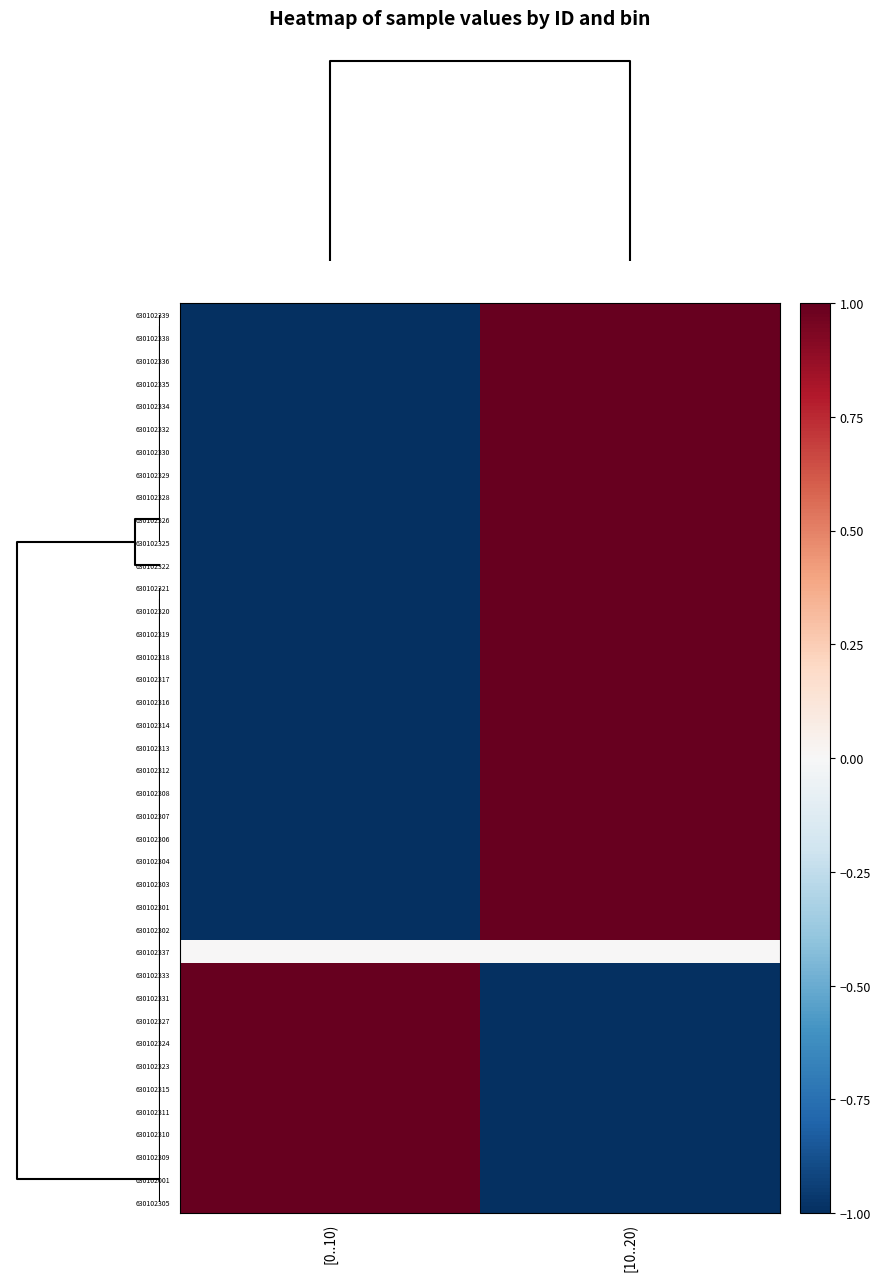

Reading left to right, list all the values displayed in this chart.

630102339: [0..10)=-1	[10..20)=1
630102338: [0..10)=-1	[10..20)=1
630102336: [0..10)=-1	[10..20)=1
630102335: [0..10)=-1	[10..20)=1
630102334: [0..10)=-1	[10..20)=1
630102332: [0..10)=-1	[10..20)=1
630102330: [0..10)=-1	[10..20)=1
630102329: [0..10)=-1	[10..20)=1
630102328: [0..10)=-1	[10..20)=1
630102326: [0..10)=-1	[10..20)=1
630102325: [0..10)=-1	[10..20)=1
630102322: [0..10)=-1	[10..20)=1
630102321: [0..10)=-1	[10..20)=1
630102320: [0..10)=-1	[10..20)=1
630102319: [0..10)=-1	[10..20)=1
630102318: [0..10)=-1	[10..20)=1
630102317: [0..10)=-1	[10..20)=1
630102316: [0..10)=-1	[10..20)=1
630102314: [0..10)=-1	[10..20)=1
630102313: [0..10)=-1	[10..20)=1
630102312: [0..10)=-1	[10..20)=1
630102308: [0..10)=-1	[10..20)=1
630102307: [0..10)=-1	[10..20)=1
630102306: [0..10)=-1	[10..20)=1
630102304: [0..10)=-1	[10..20)=1
630102303: [0..10)=-1	[10..20)=1
630102301: [0..10)=-1	[10..20)=1
630102302: [0..10)=-1	[10..20)=1
630102337: [0..10)=0	[10..20)=0
630102333: [0..10)=1	[10..20)=-1
630102331: [0..10)=1	[10..20)=-1
630102327: [0..10)=1	[10..20)=-1
630102324: [0..10)=1	[10..20)=-1
630102323: [0..10)=1	[10..20)=-1
630102315: [0..10)=1	[10..20)=-1
630102311: [0..10)=1	[10..20)=-1
630102310: [0..10)=1	[10..20)=-1
630102309: [0..10)=1	[10..20)=-1
630102001: [0..10)=1	[10..20)=-1
630102305: [0..10)=1	[10..20)=-1